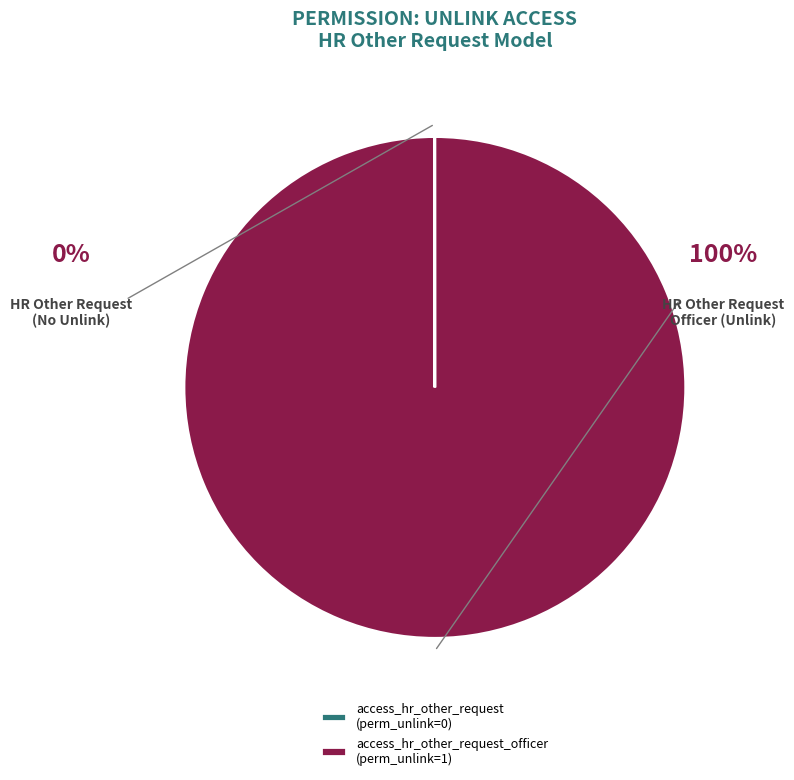

What is the largest slice in the pie chart?

access_hr_other_request_officer (perm_unlink=1)